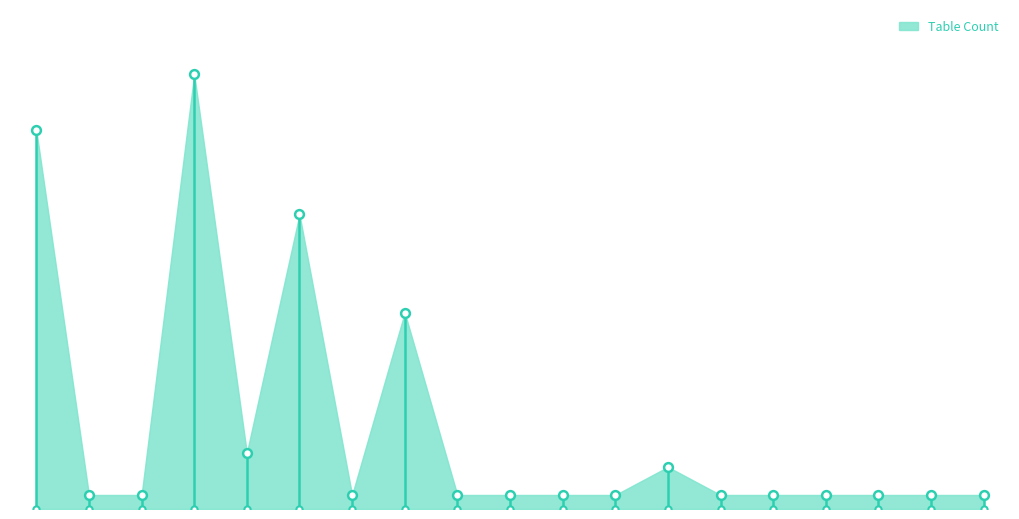

Between 16 and 8, which is larger?

16